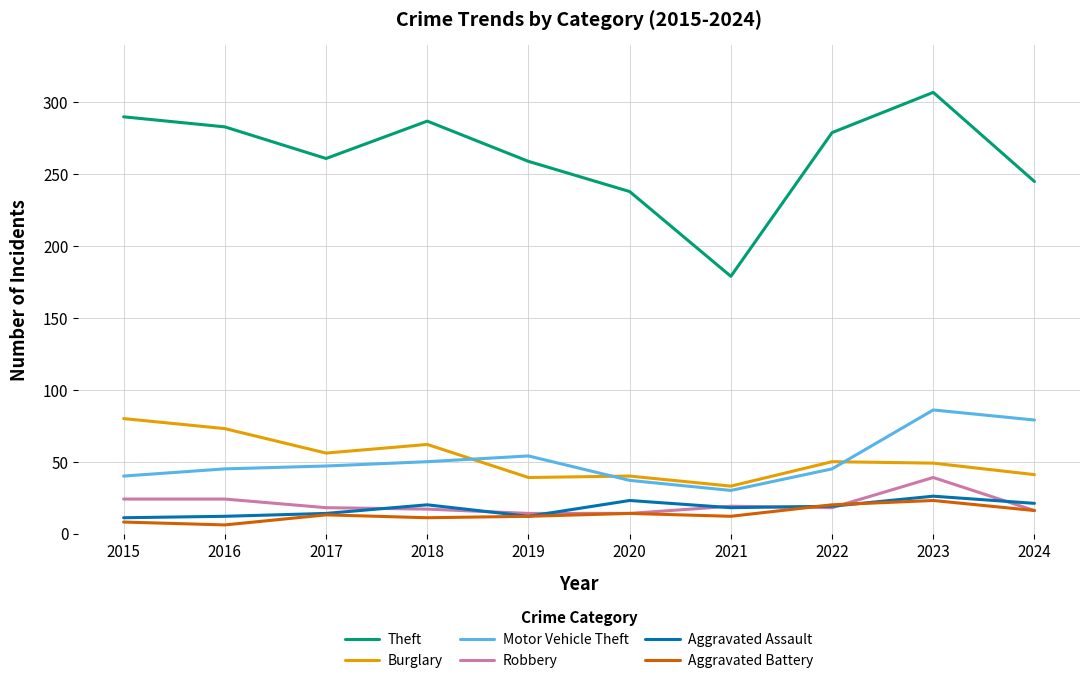

What is the minimum value for Aggravated Battery?

6